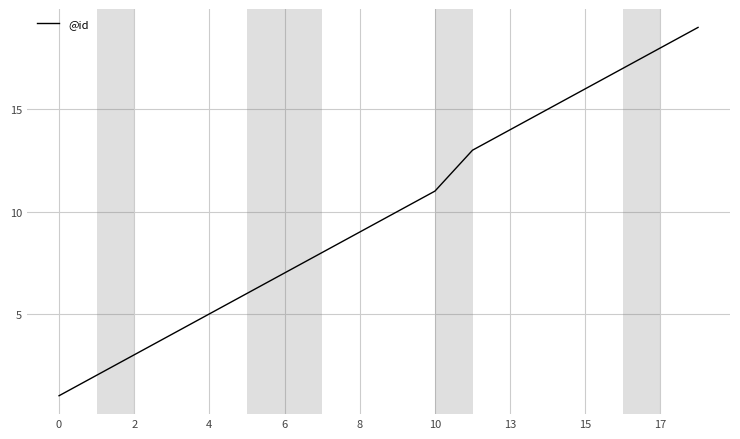

What is the maximum value shown in the chart?

19